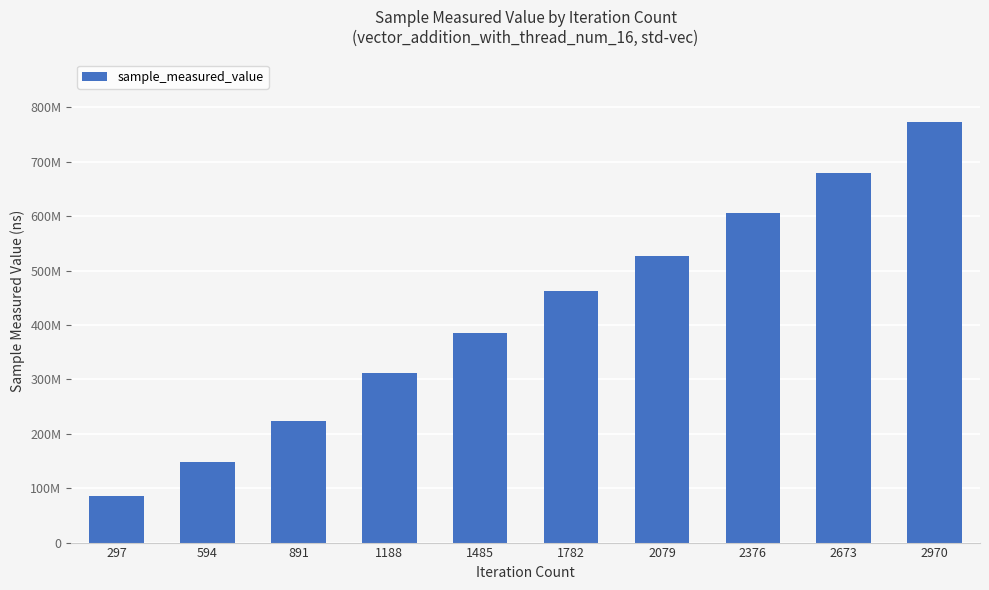

List the labels in order of value, largest first.

2970, 2673, 2376, 2079, 1782, 1485, 1188, 891, 594, 297